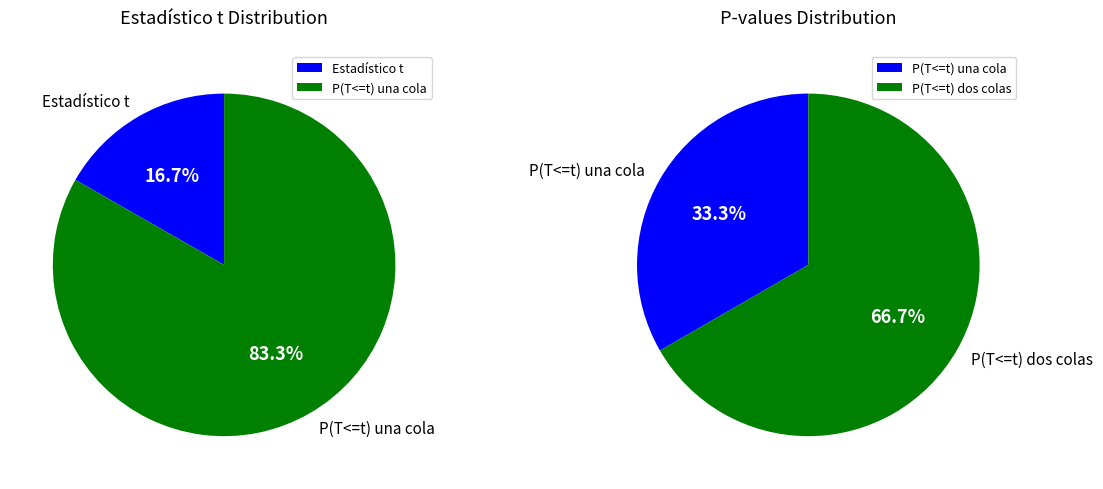

What is the change in value from P(T<=t) una cola to P(T<=t) dos colas?

+0.5